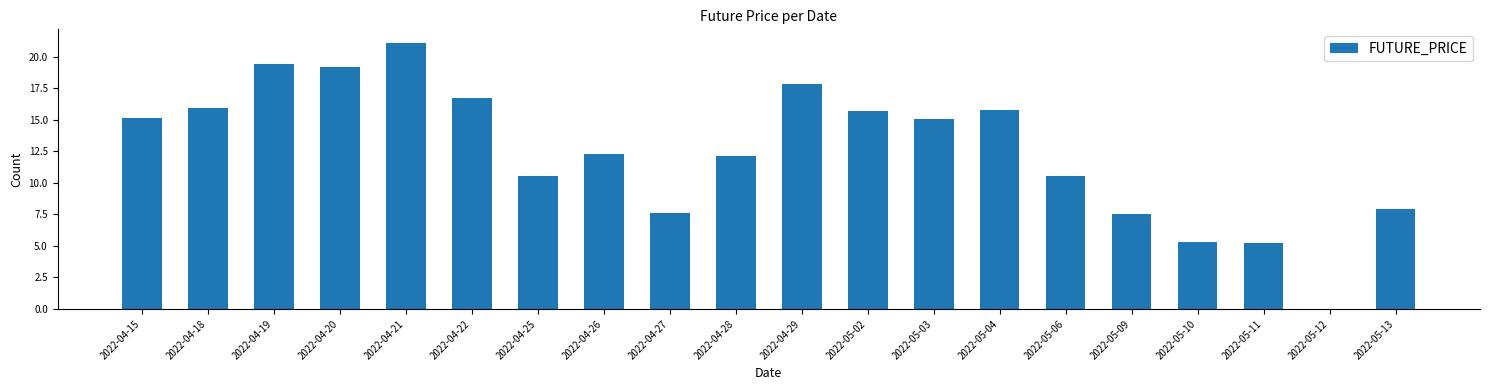

Are the bars grouped side by side (vs. stacked)?

No